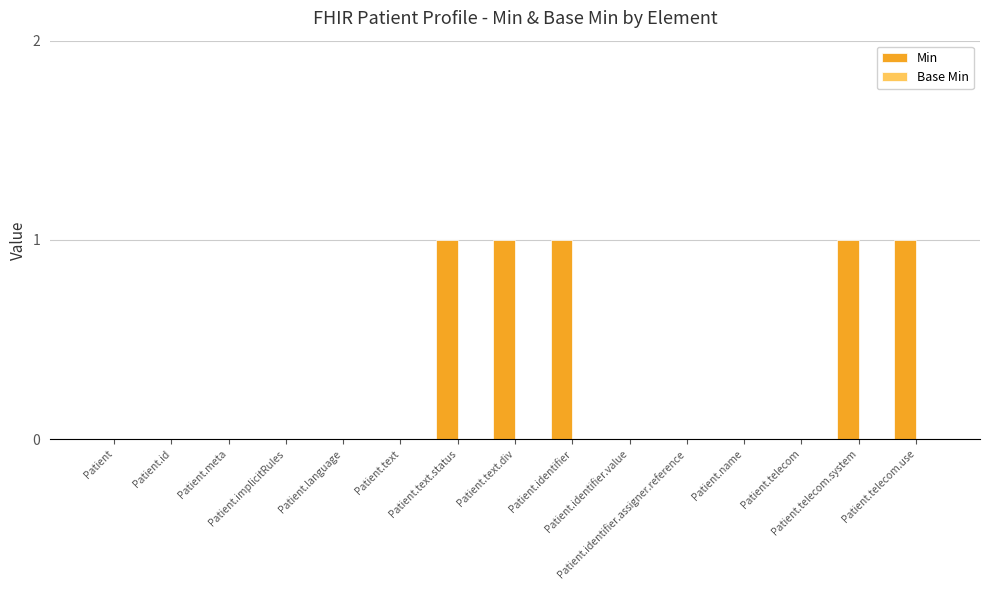

Are the bars horizontal?

No